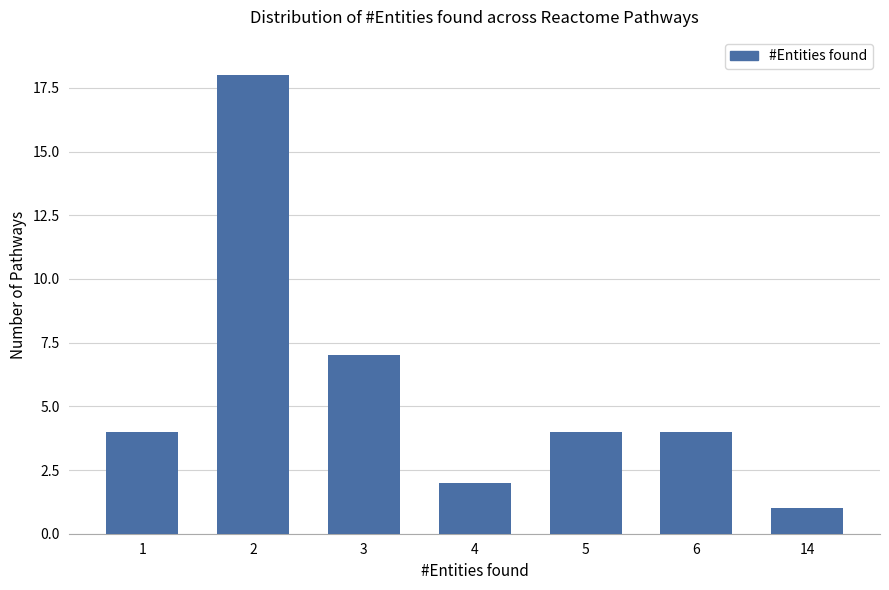

The chart shows a value of 3 at 3. True or false?

False